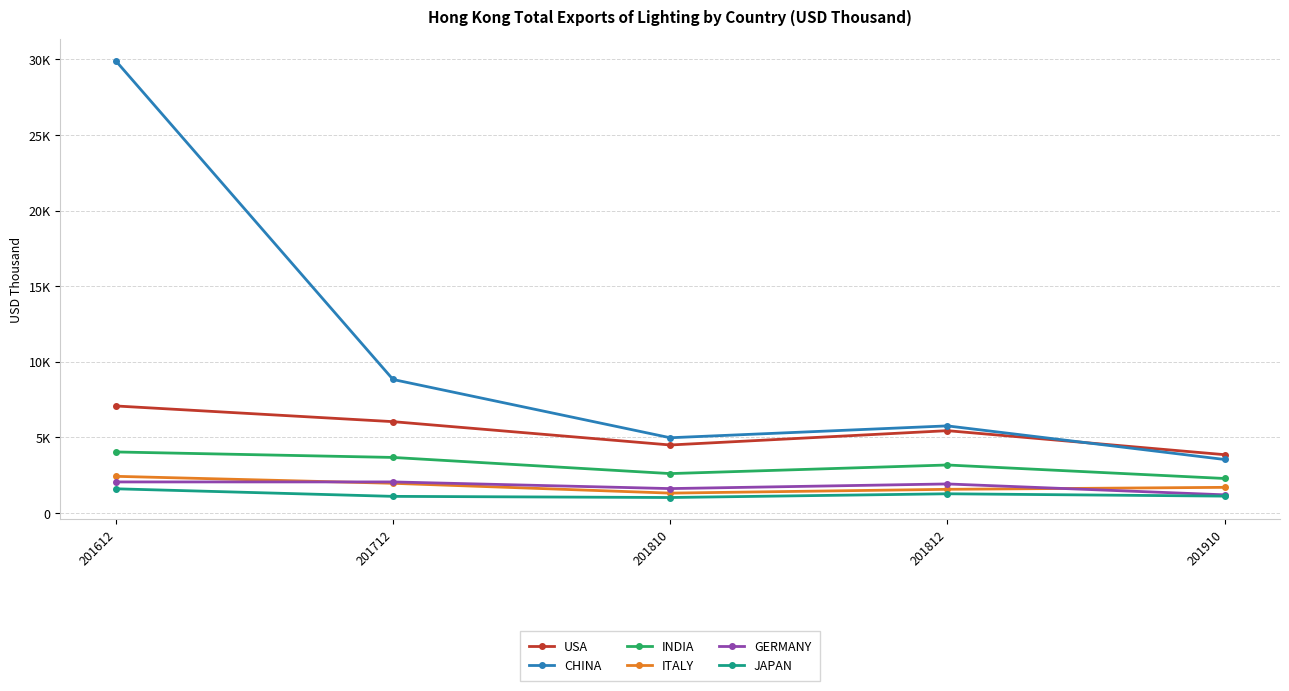

At which category does the chart reach its peak across all series?

201612